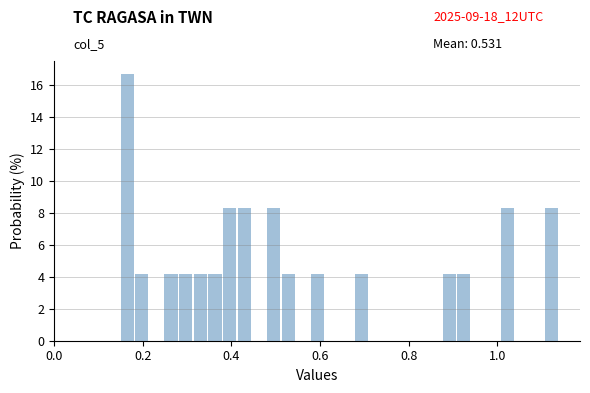

Around what value on the x-axis is the tallest bar? Give the approximate position of its centre, as read against the axis.

0.16